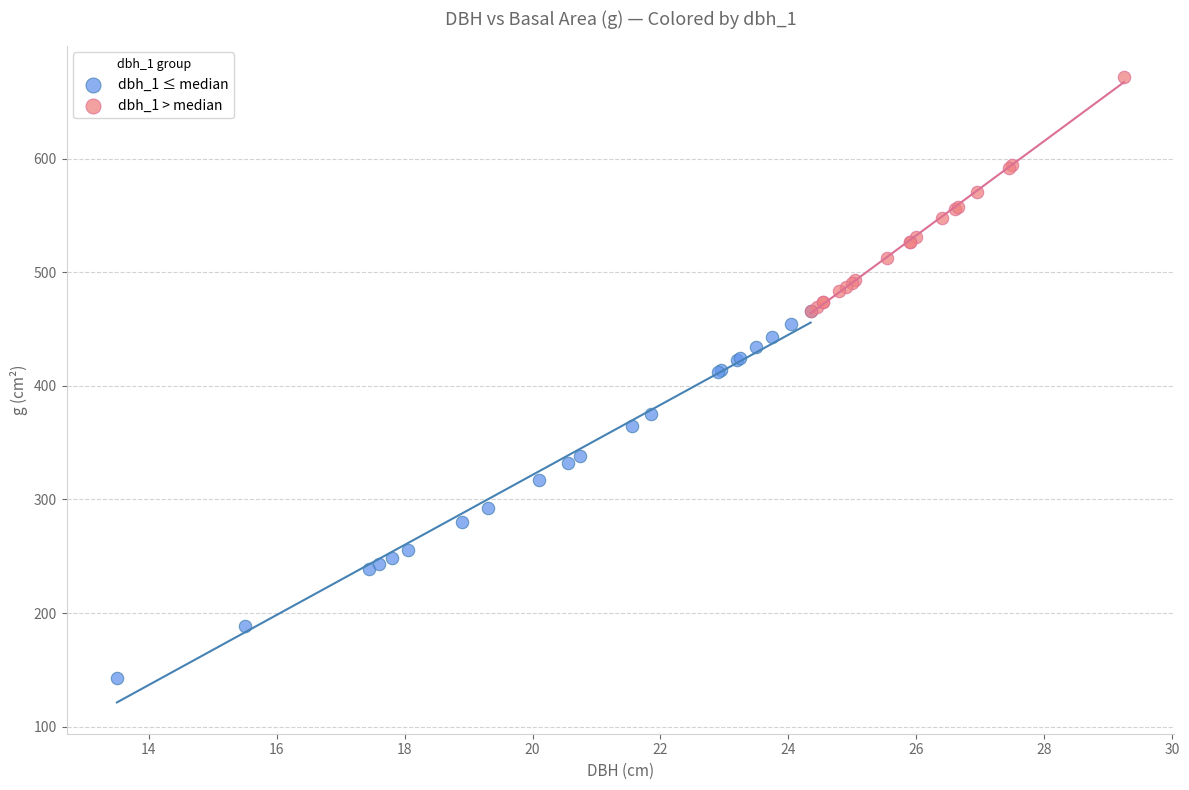

Which series reaches the minimum Y coordinate?

dbh_1 ≤ median